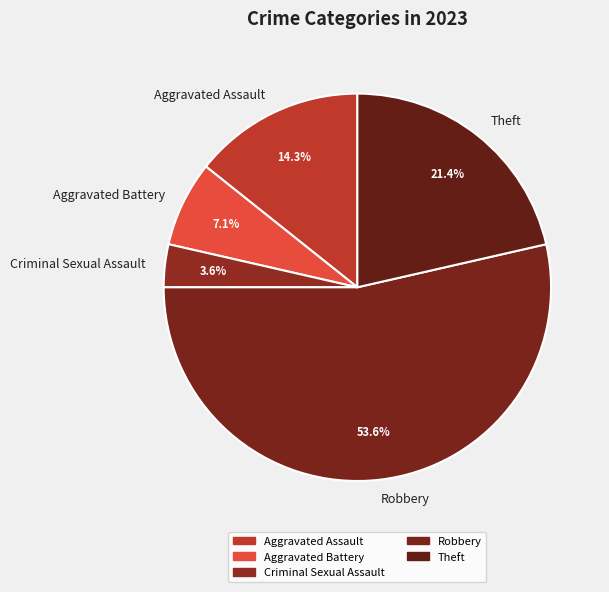

Rank the categories by value from highest to lowest.

Robbery, Theft, Aggravated Assault, Aggravated Battery, Criminal Sexual Assault